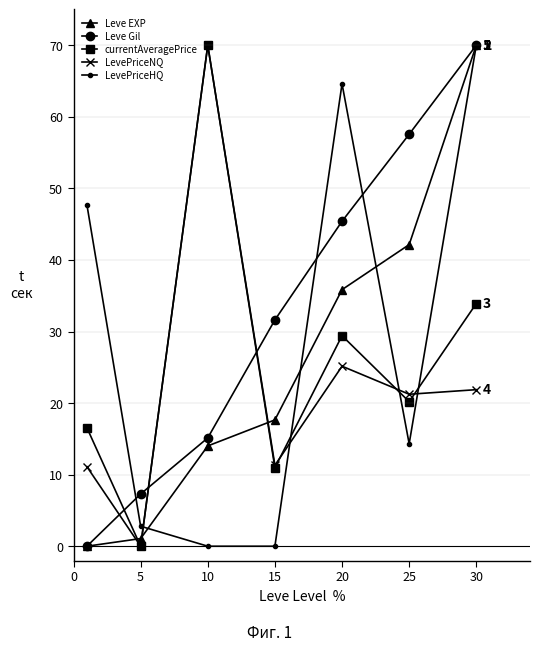

What is the greatest value displayed?

70.0